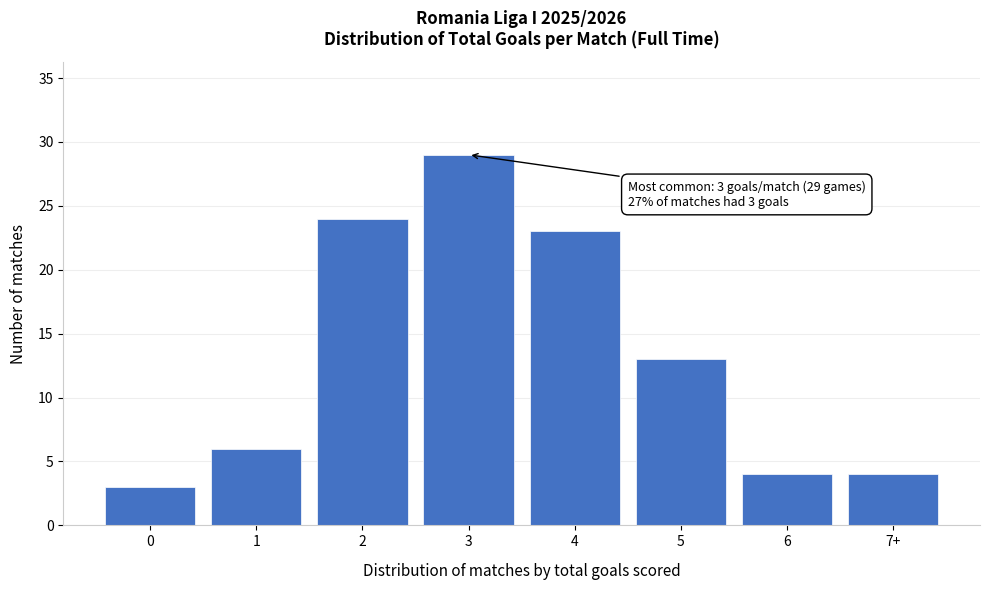

Reading left to right, transcribe all the data shown in this chart.

0=3	1=6	2=24	3=29	4=23	5=13	6=4	7+=4